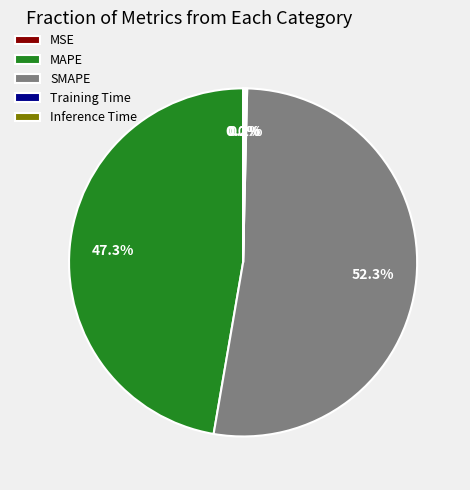

How many segments does this pie chart have?

5